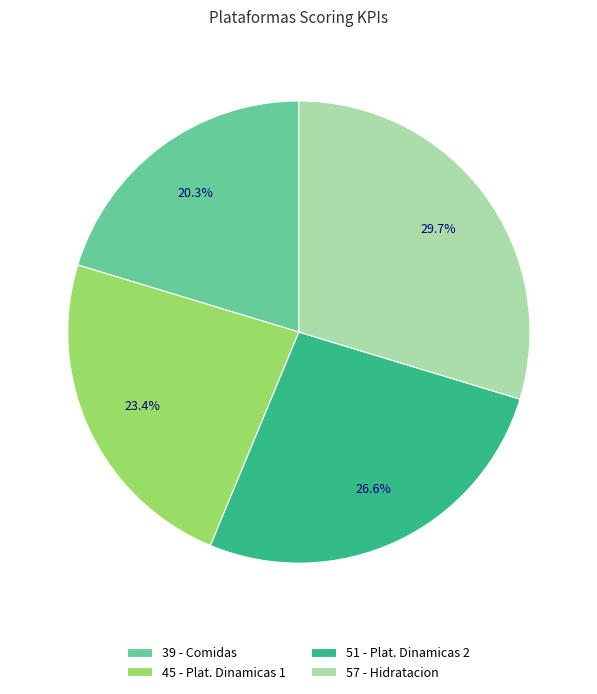

To the nearest percent, what is the difference between the largest and smallest slice percentages?

9%